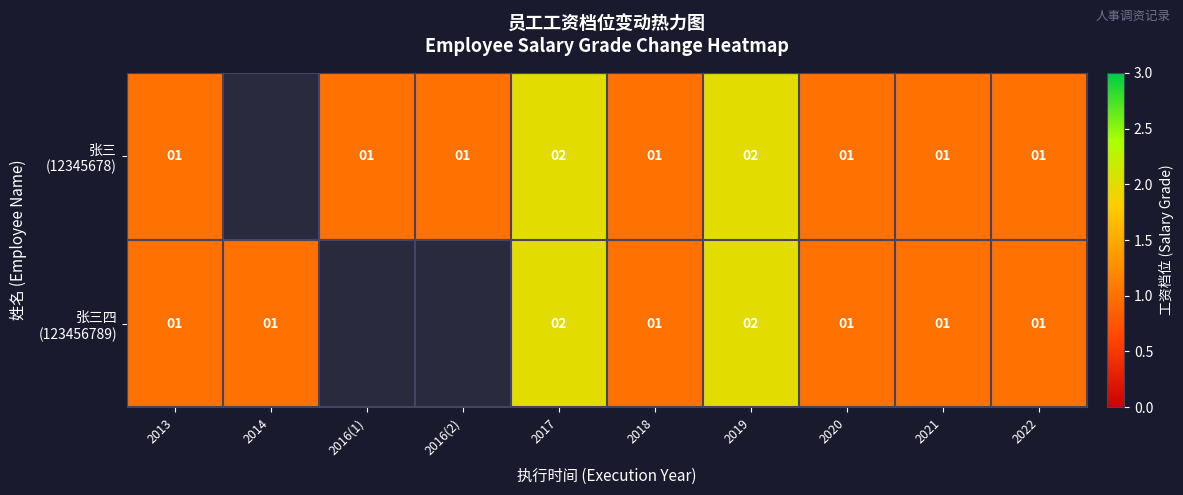

What is the total value across all series at 2019?

4